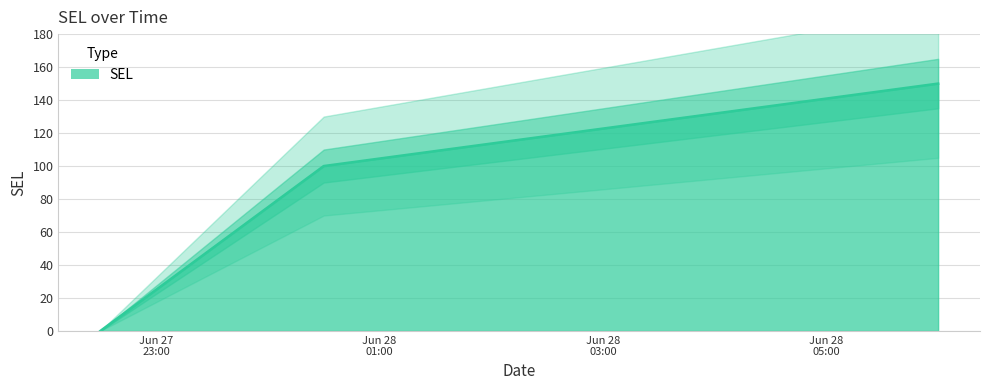

The chart shows a value of 136 at 2025-06-28 00:30:00. True or false?

False